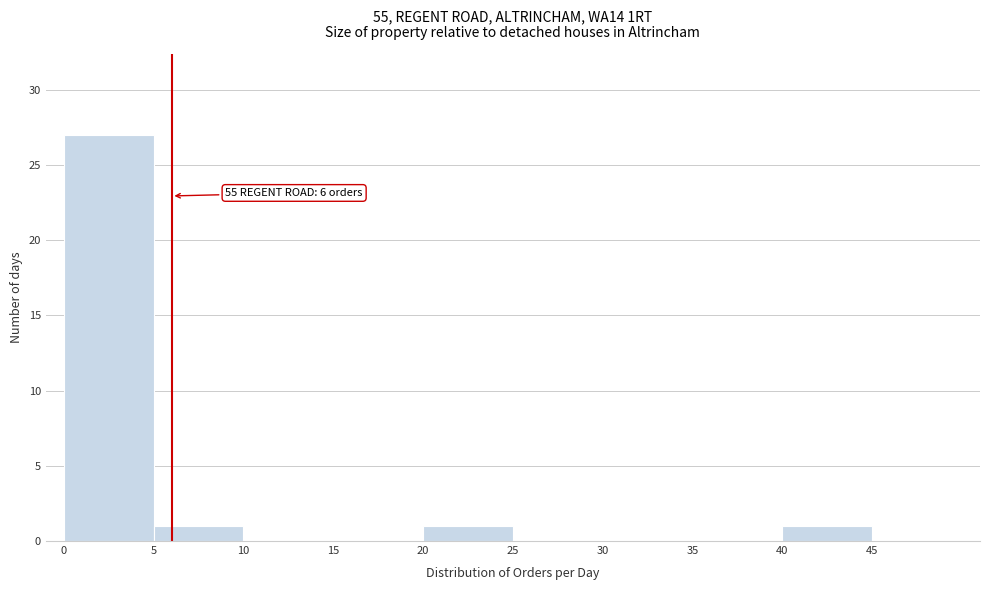

Over which range of the x-axis is the bar tallest?

0 to 5